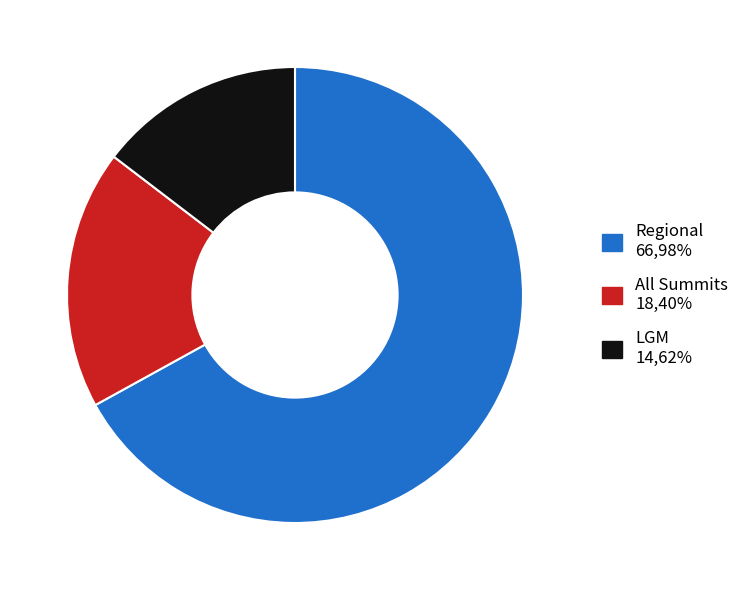

True or false: All Summits accounts for 18% of the total.

True